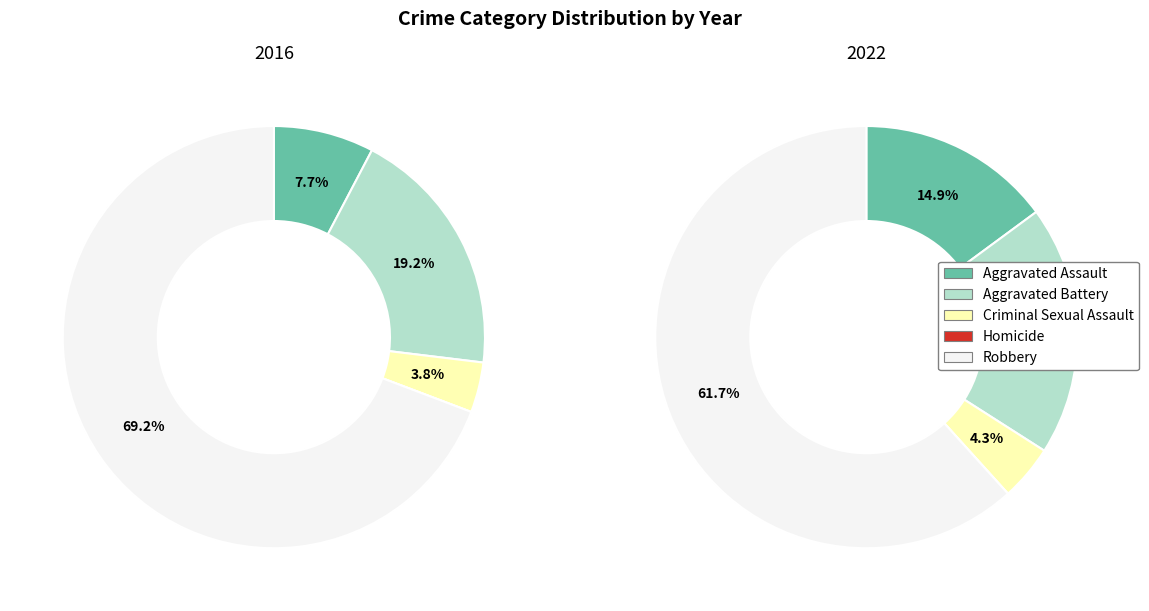

To the nearest percent, what is the average slice percentage?

20%